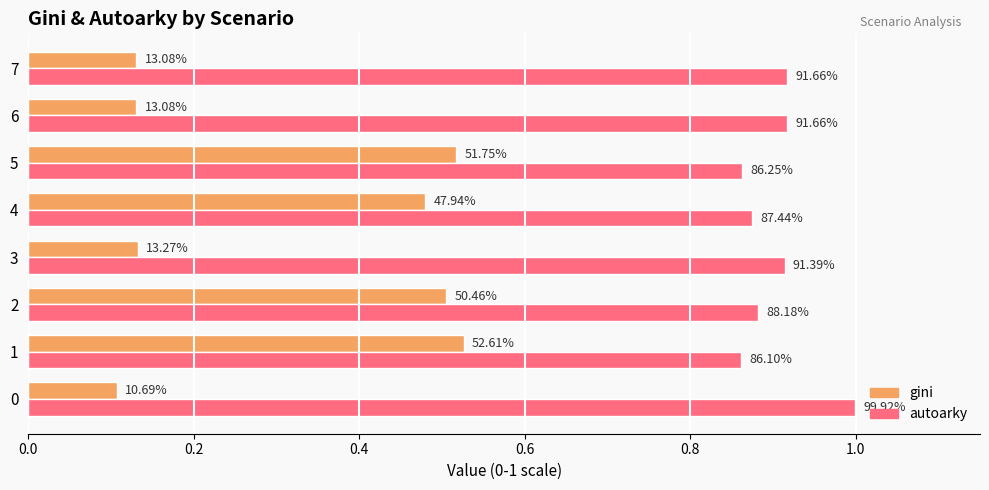

Reading left to right, extract all data points from this chart.

gini: 0.1	0.5	0.5	0.1	0.5	0.5	0.1	0.1
autoarky: 1.0	0.9	0.9	0.9	0.9	0.9	0.9	0.9